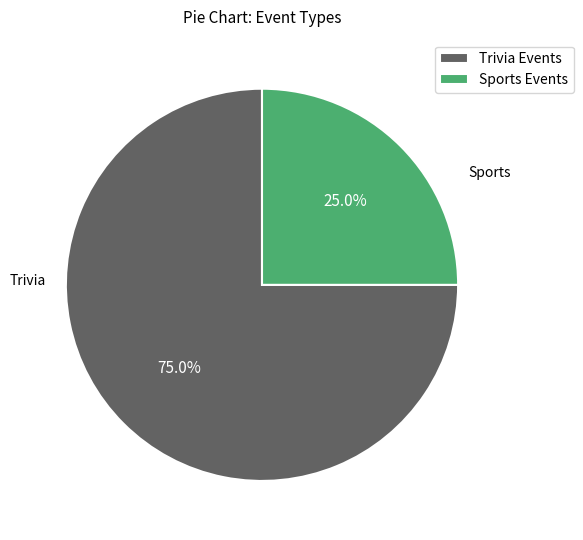

How many slices are in this pie chart?

2